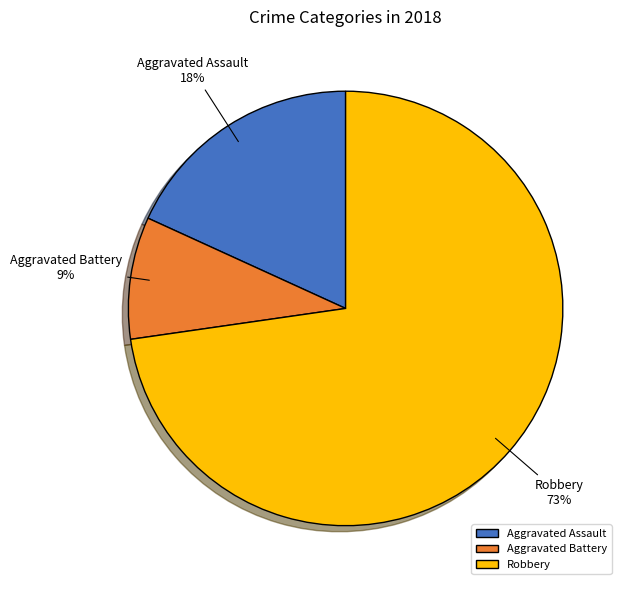

The Aggravated Assault slice represents 30% of the pie. True or false?

False